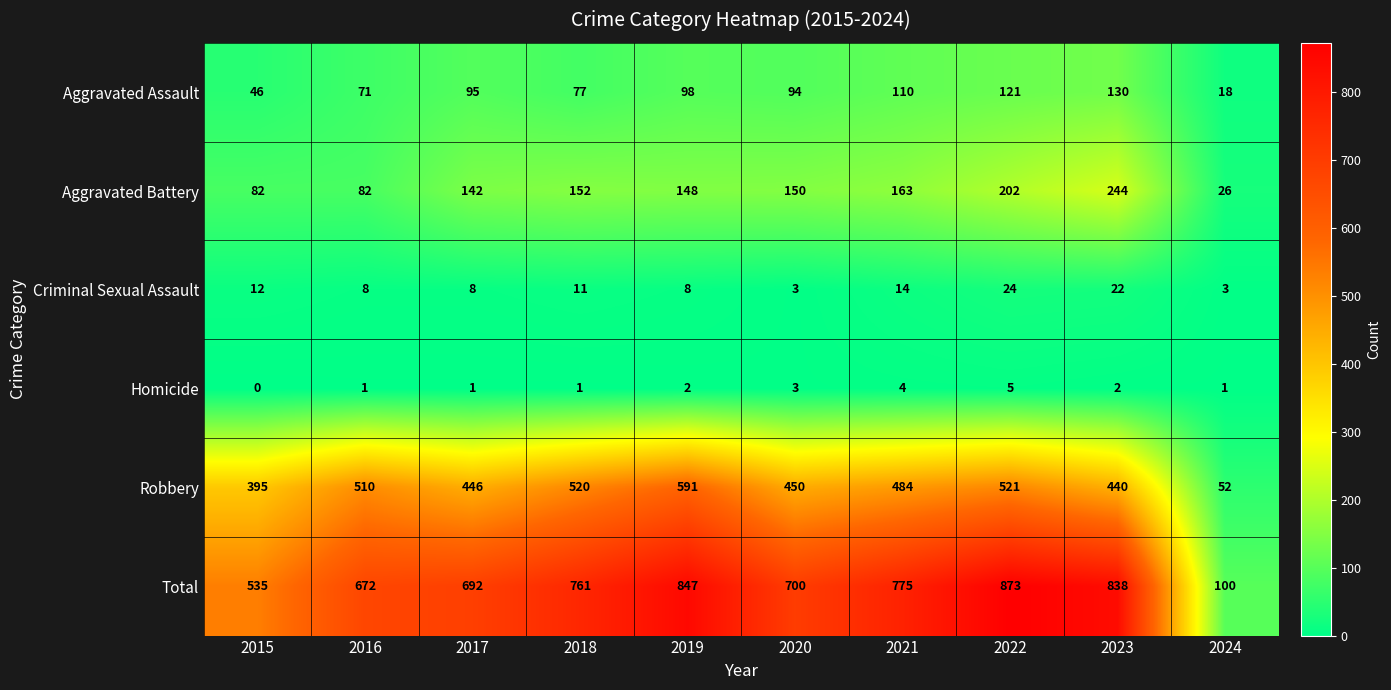

True or false: Total has a value of 212 at 2018.

False